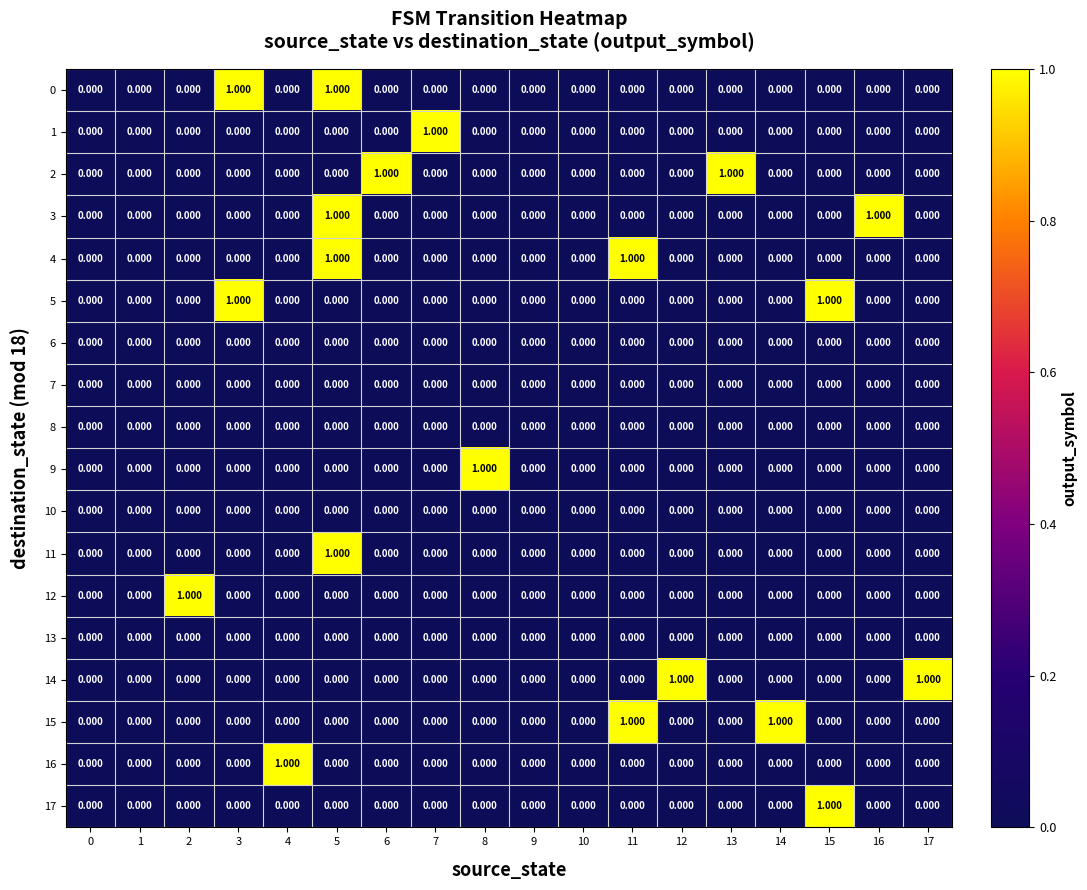

Count the number of categories in the chart.

18